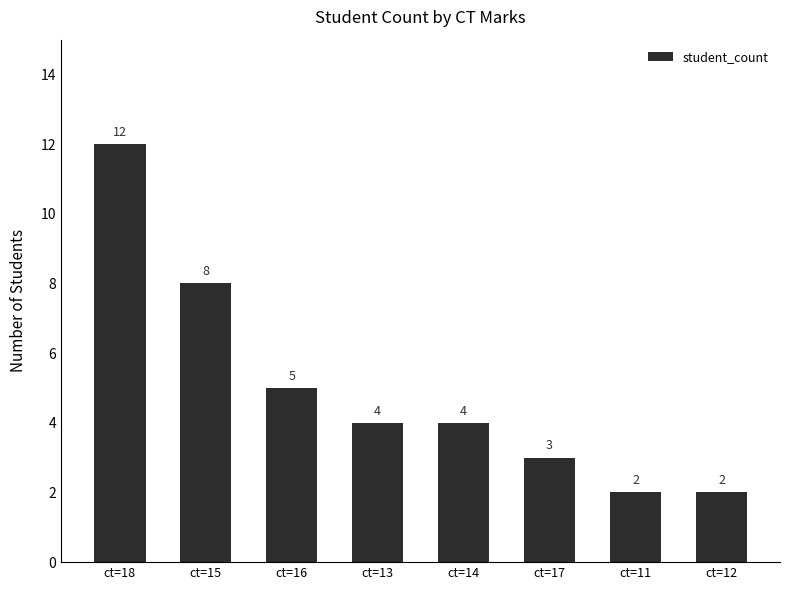

What value does the data have at ct=17?

3